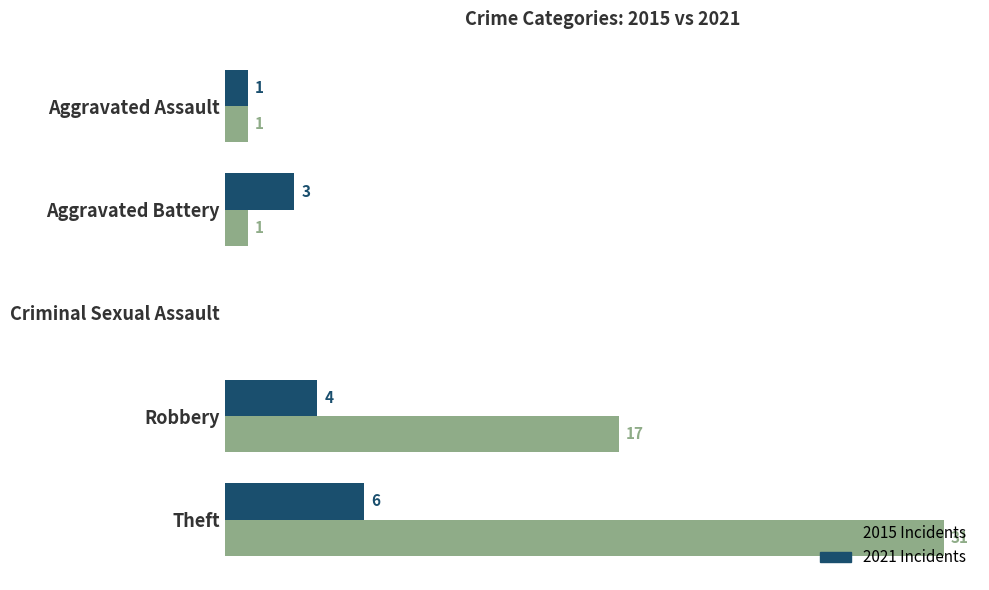

At which category does the chart reach its peak across all series?

Theft